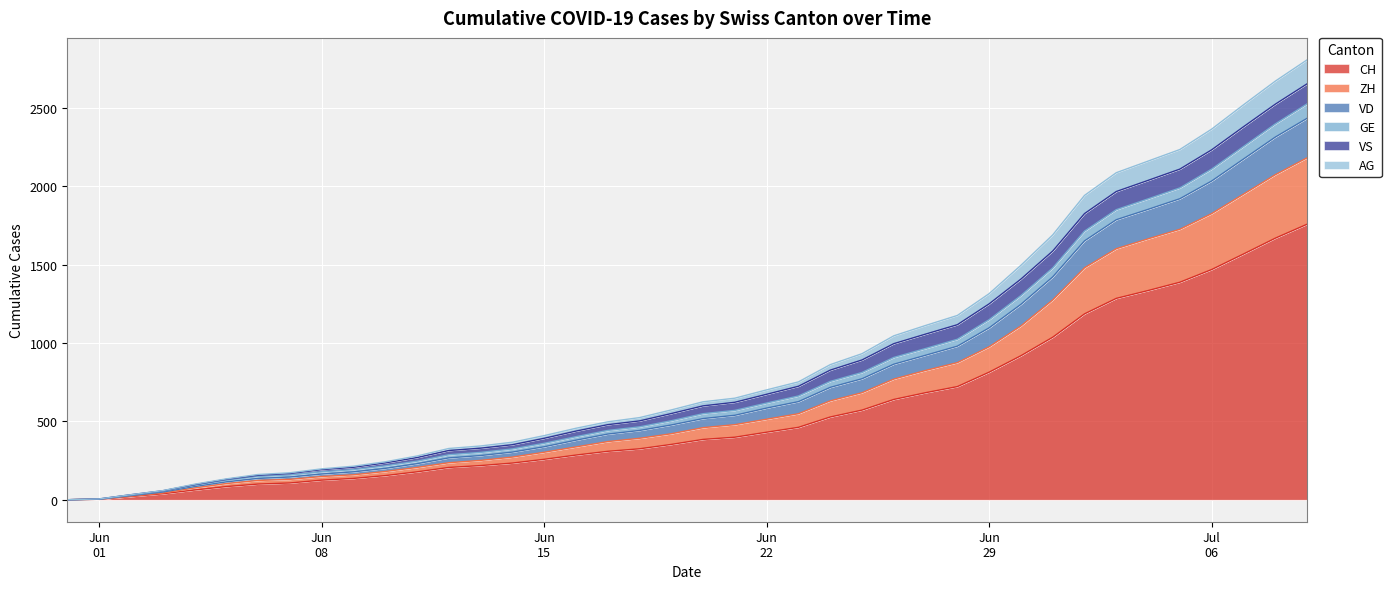

What is the difference between the highest and lowest values at Jun 22?

270